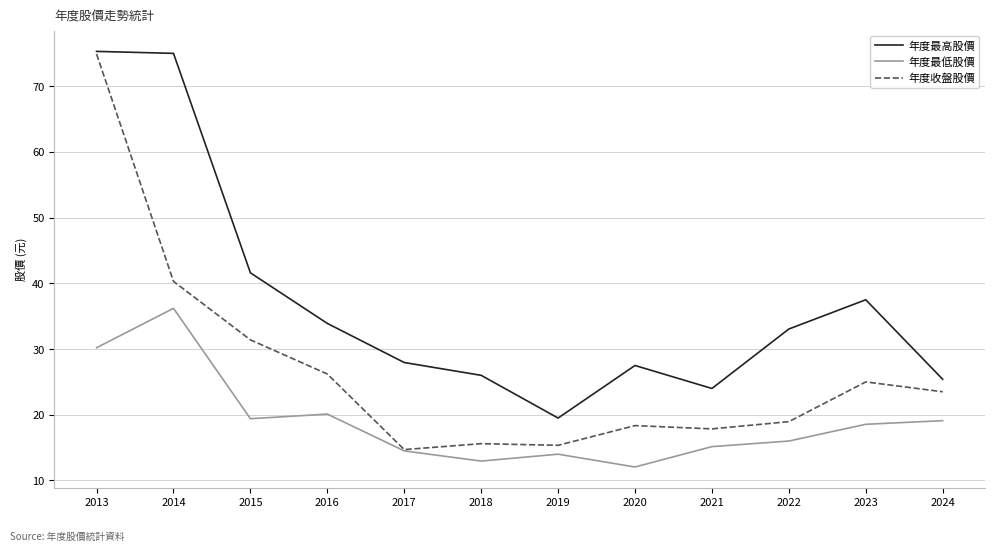

Where is the first local minimum for 年度最高股價?

2019